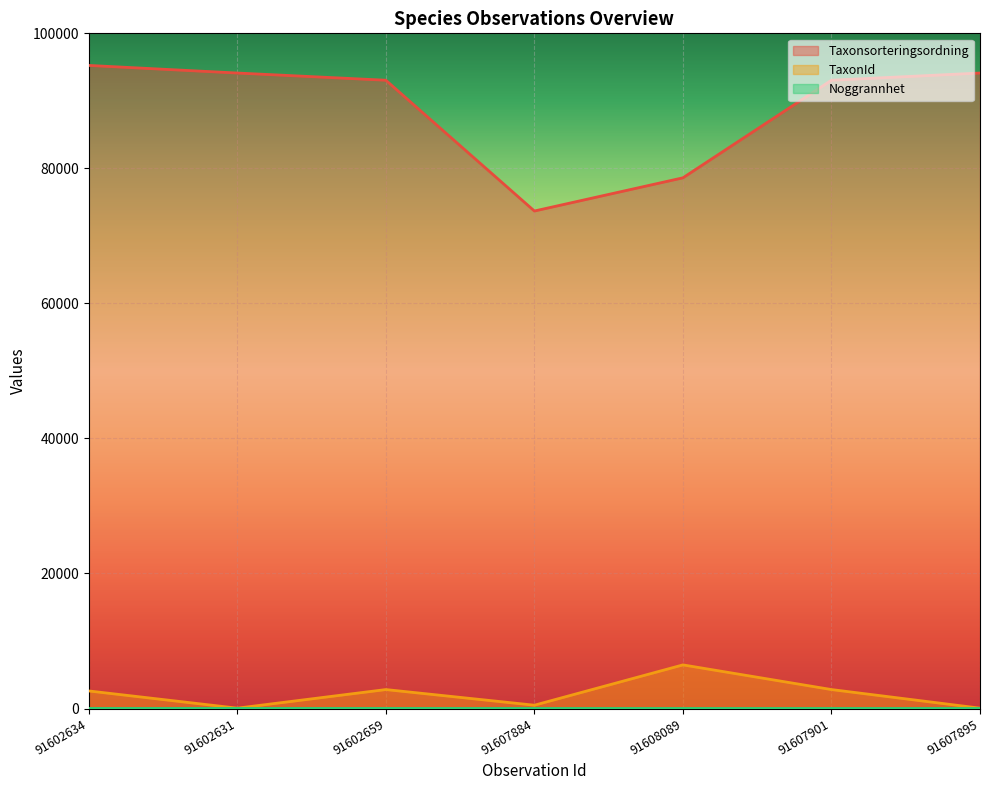

True or false: Noggrannhet has a value of 15 at 91602634.

True